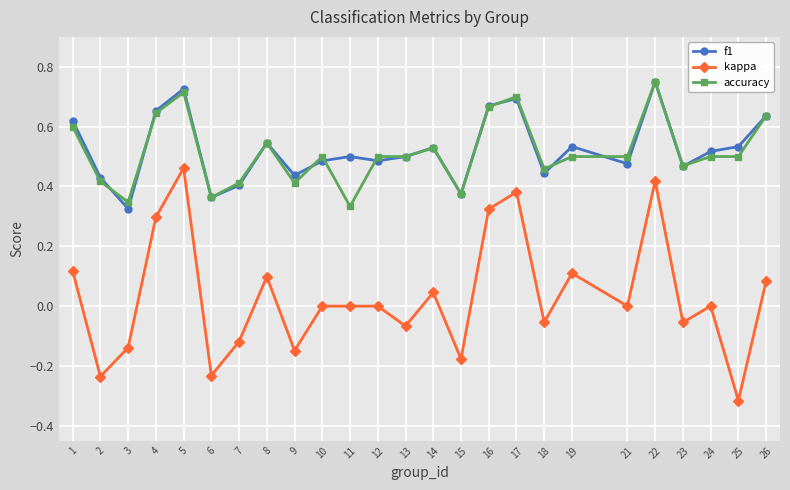

Rank the series at 11 from lowest to highest value.

kappa, accuracy, f1